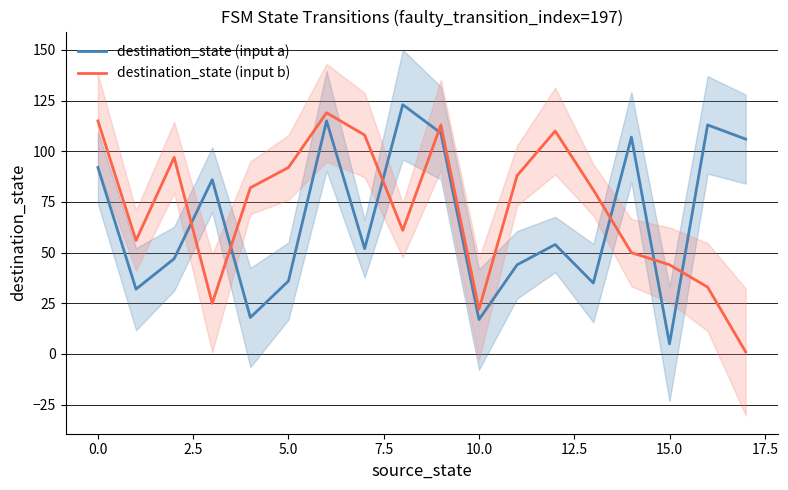

What is the maximum value for destination_state (input b)?

119